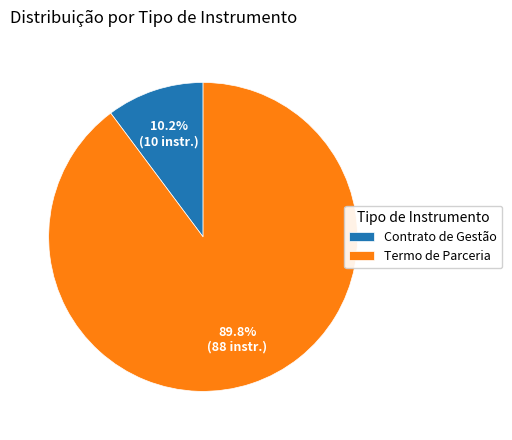

What is the majority slice?

Termo de Parceria